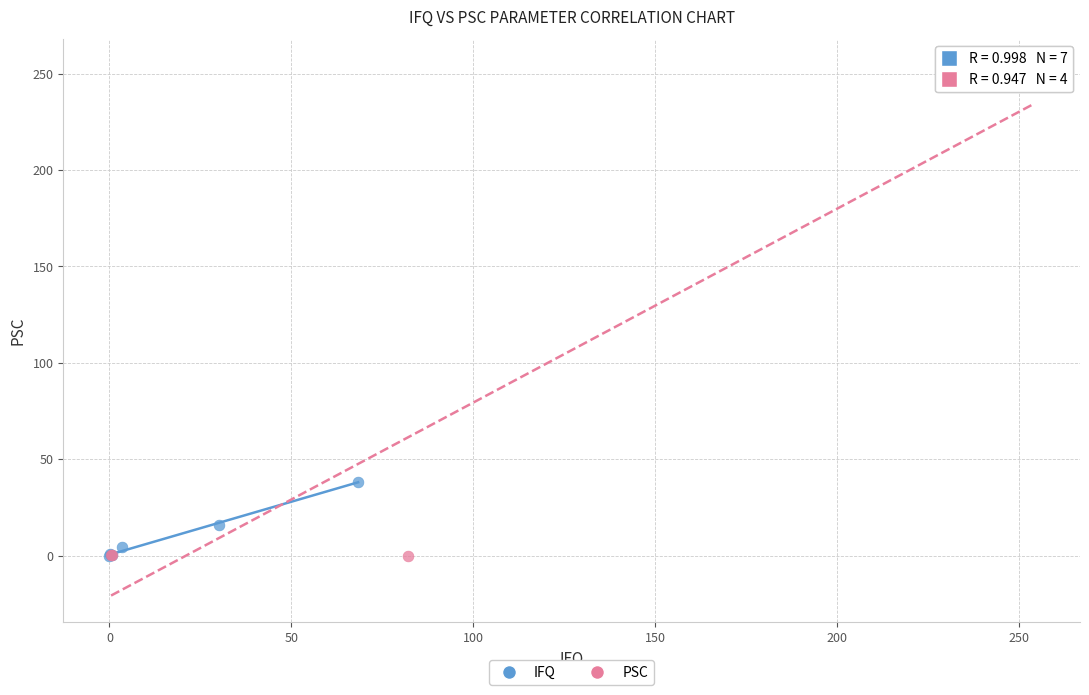

Which series has the largest Y range (max minus min)?

PSC